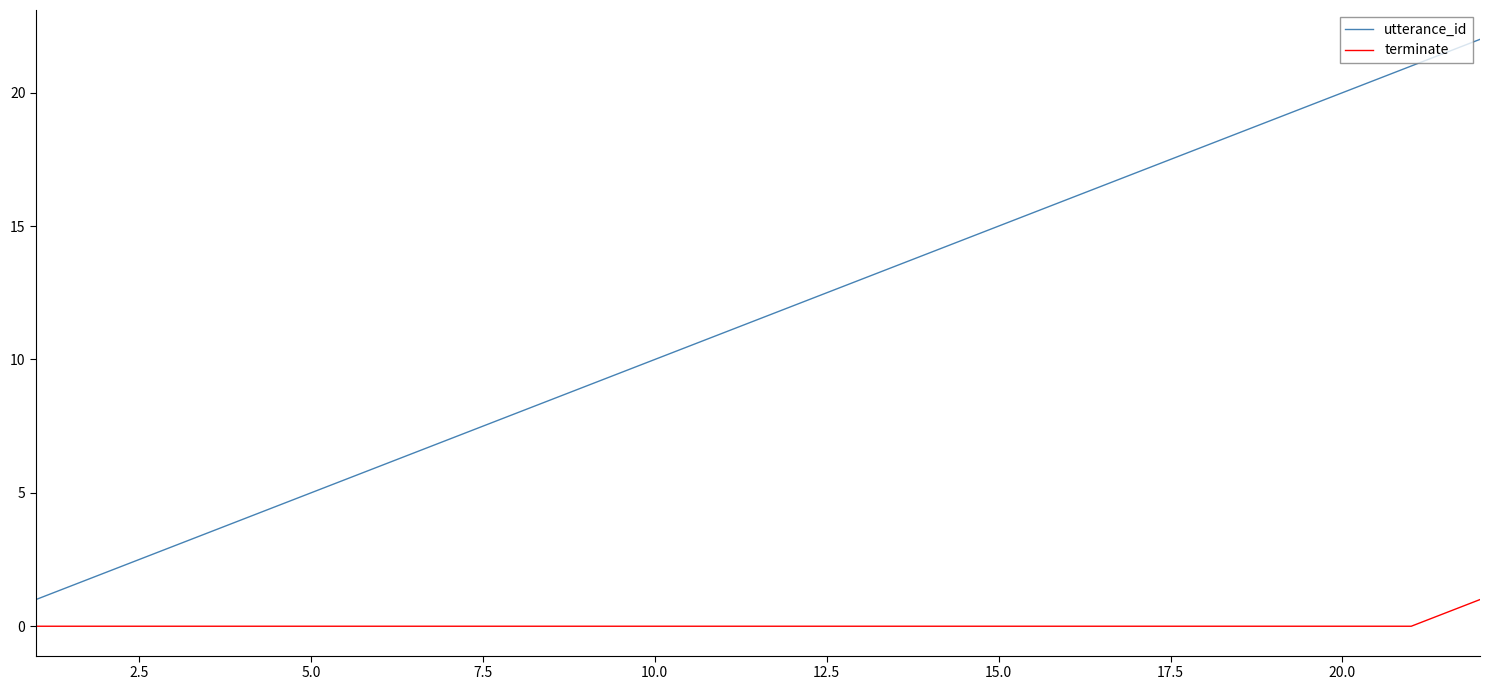

True or false: terminate and utterance_id intersect in this chart.

False